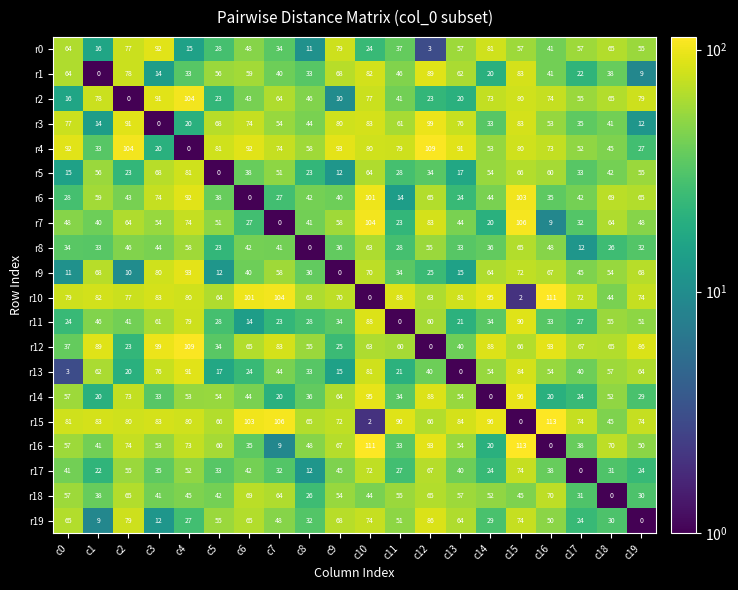

What is the sum of the r16 values at c19 and c15?

163